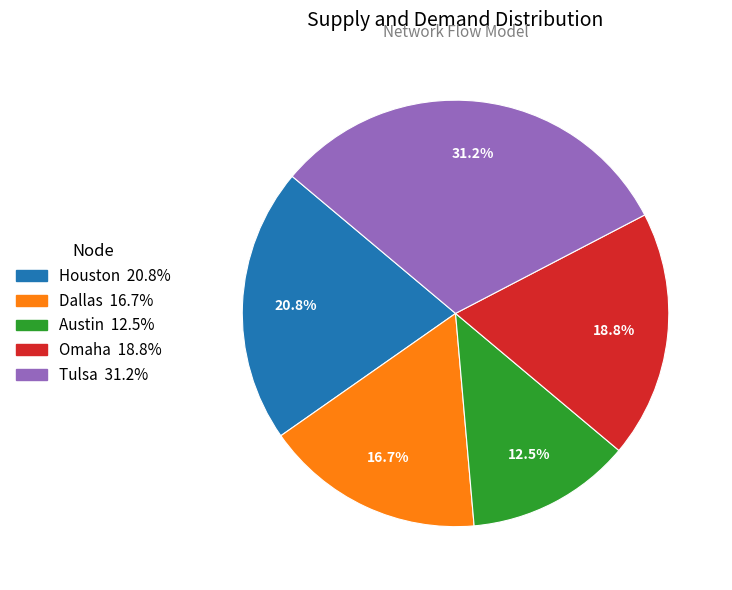

To the nearest percent, what is the combined percentage of Omaha and Austin?

31%